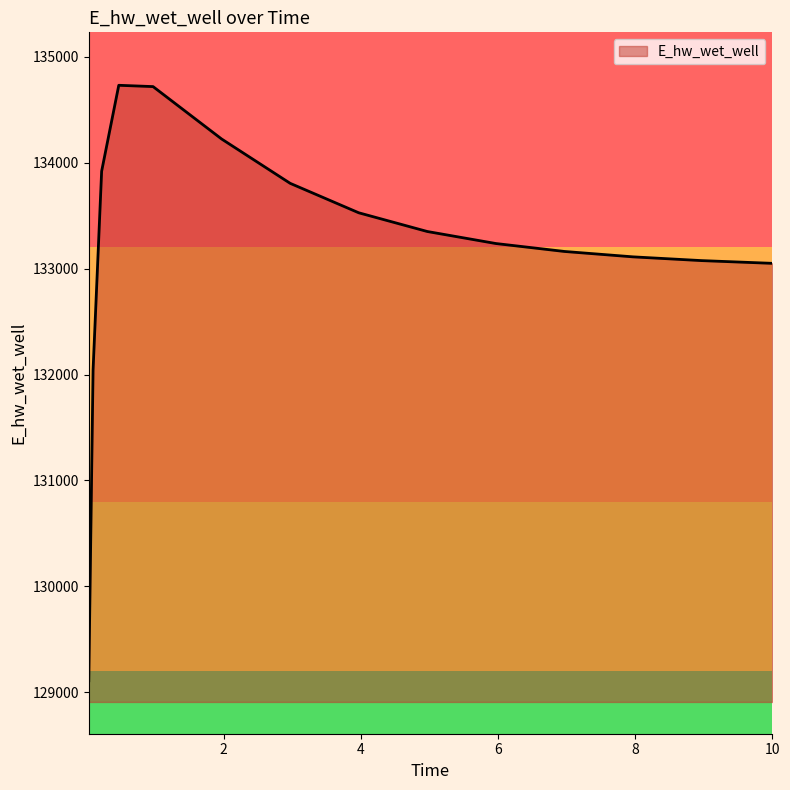

What is the smallest value displayed?

129108.6